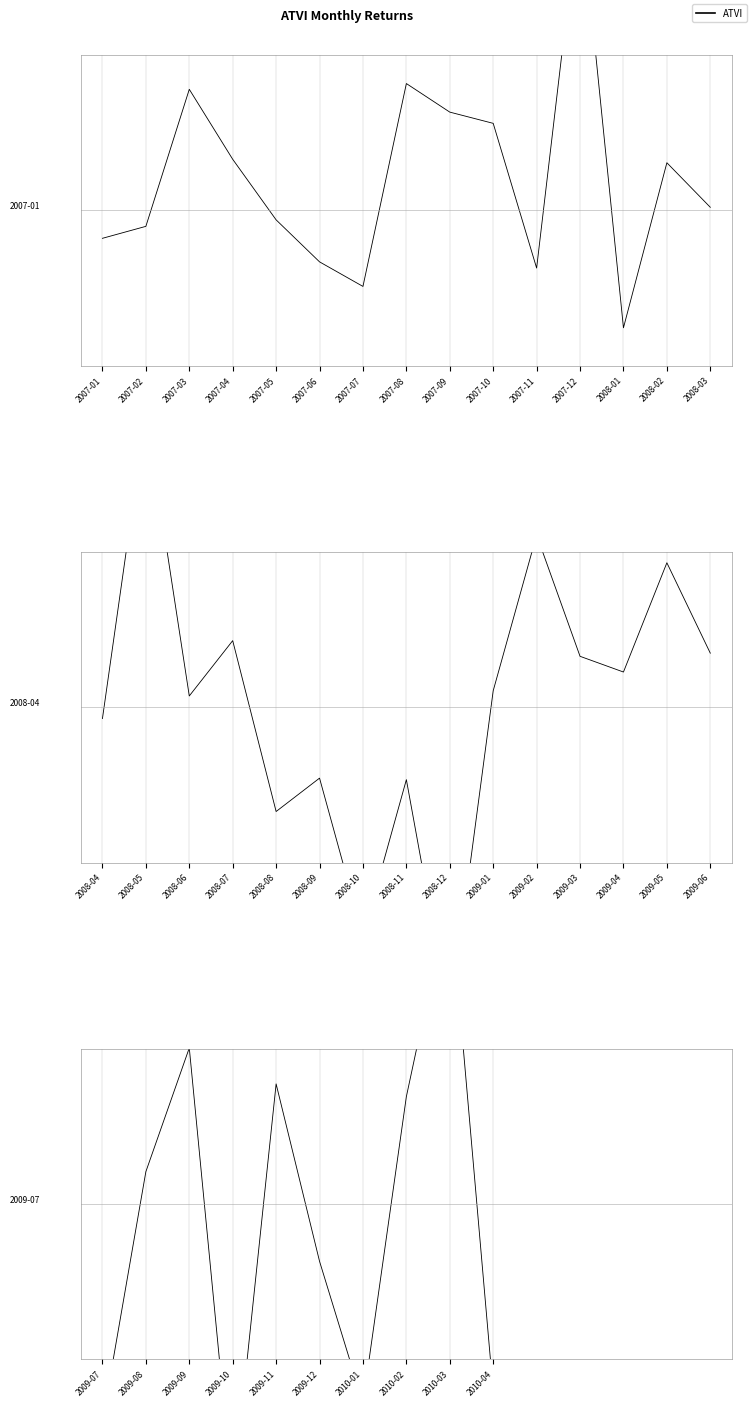

The value at 2007-02 is -0.0. True or false?

False